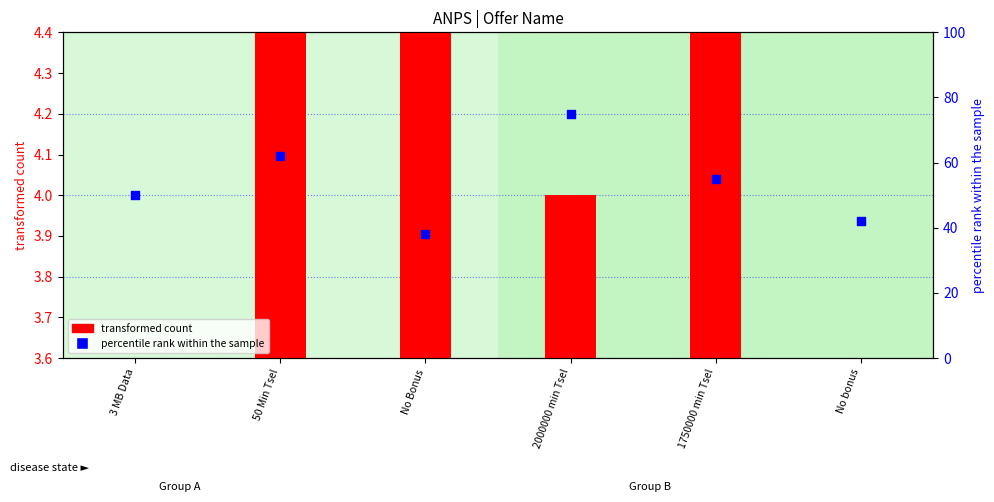

Is the value of transformed count at No bonus greater than the value of percentile rank within the sample at 3 MB Data?

No